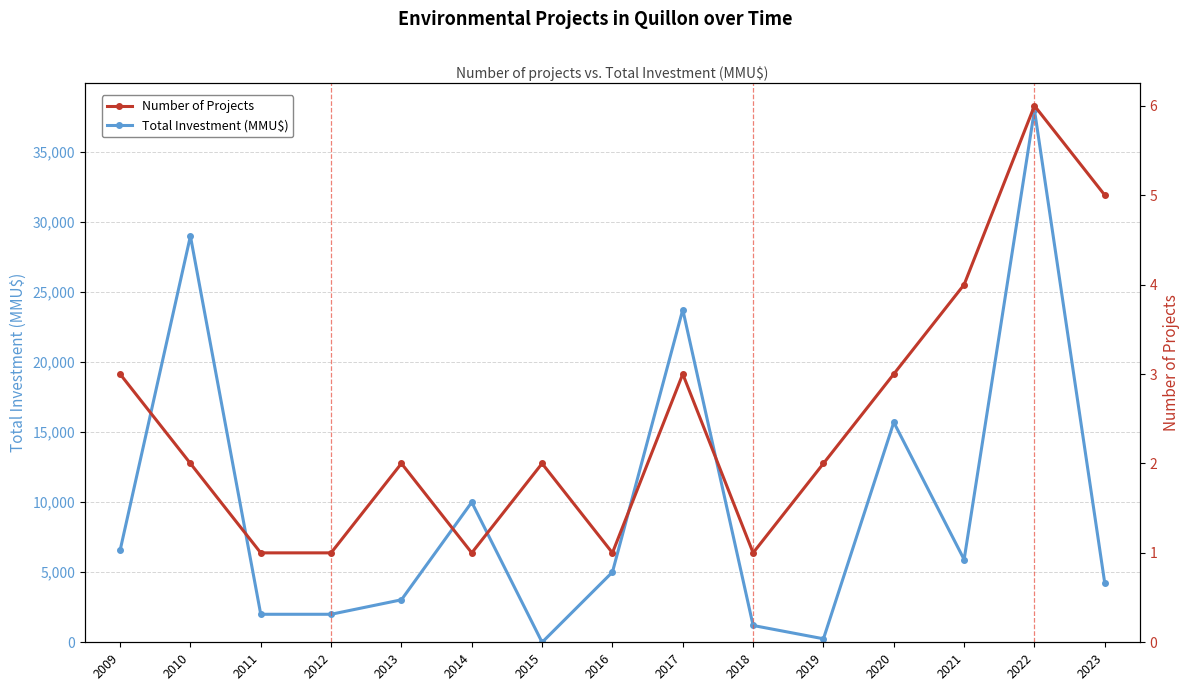

True or false: Total Investment (MMU$) and Number of Projects cross at least once.

True